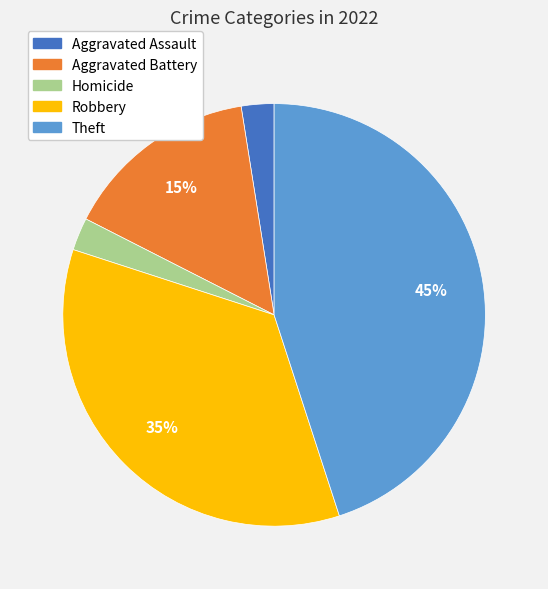

Which slice is the largest?

Theft